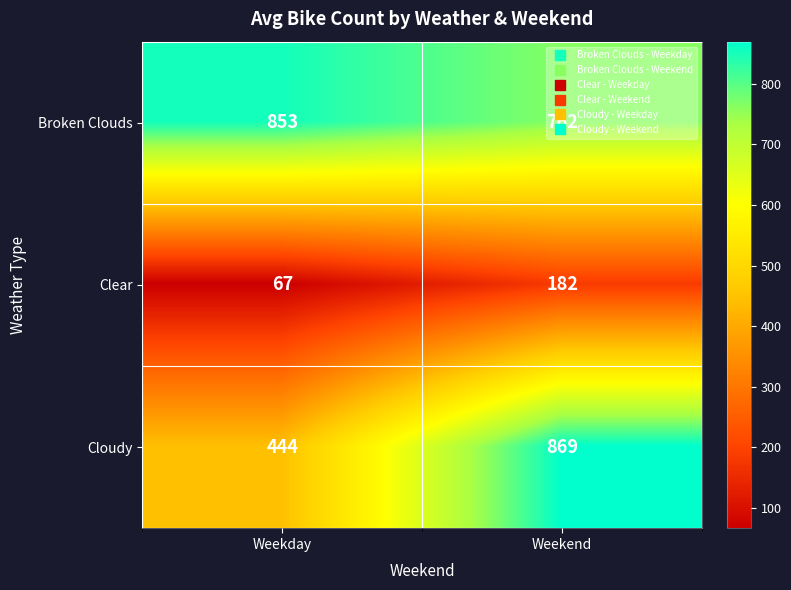

What is the total value across all series at Weekend?

1813